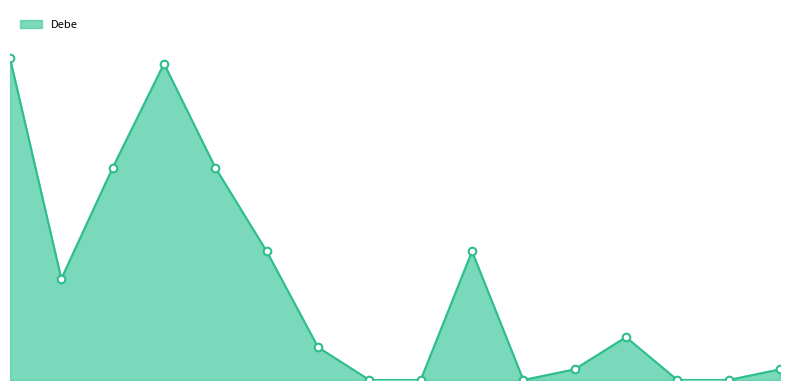

Is this an area chart (filled region under the line)?

Yes